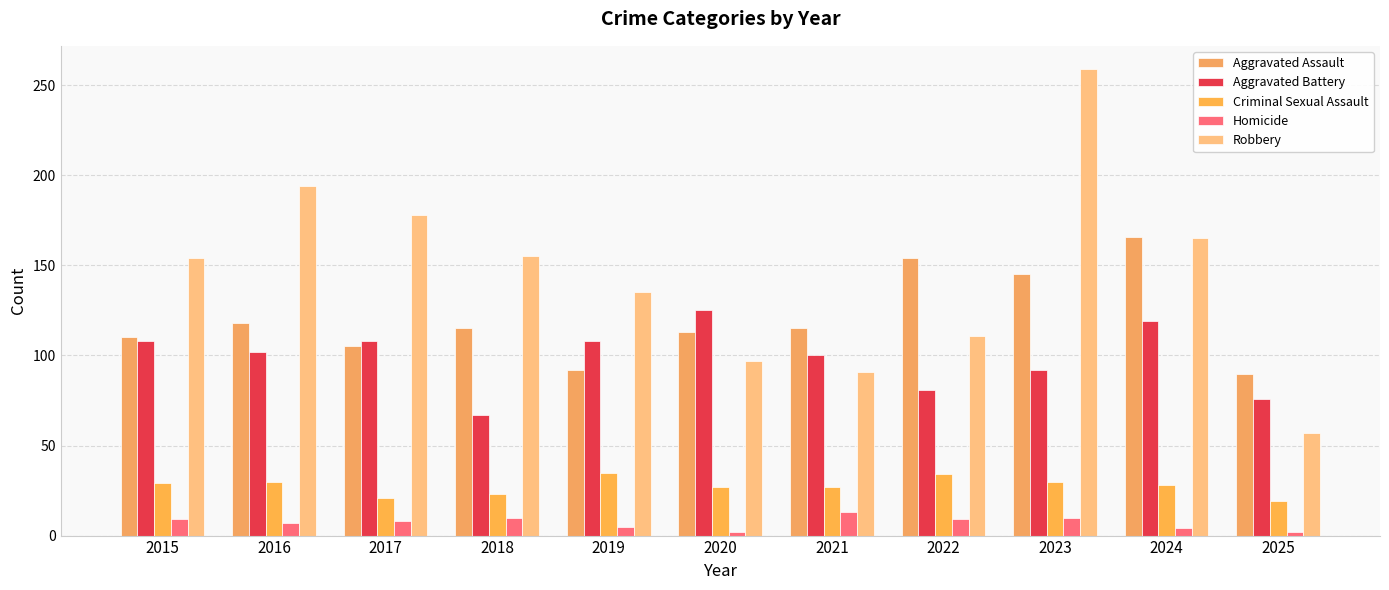

Which series has the largest total across all categories?

Robbery